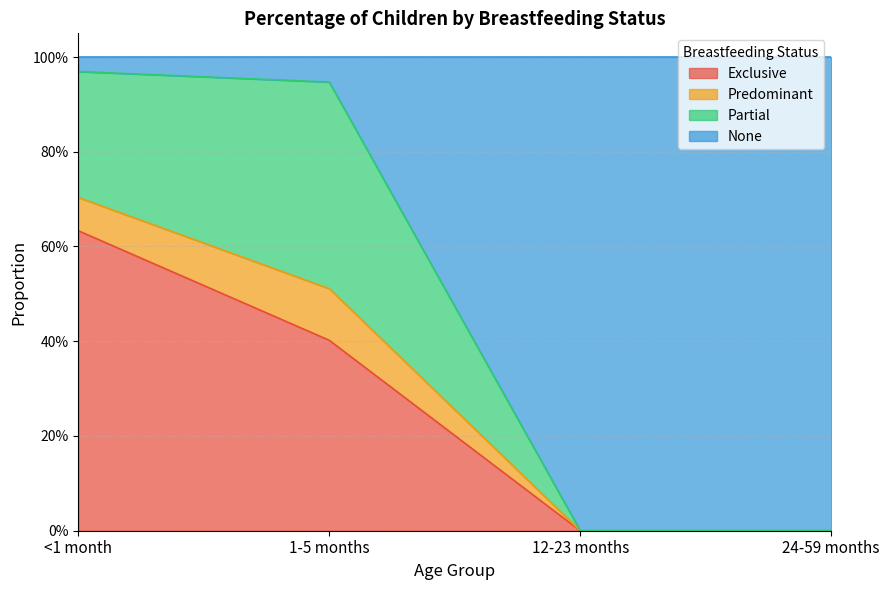

Between 12-23 months and <1 month, which is larger?

<1 month